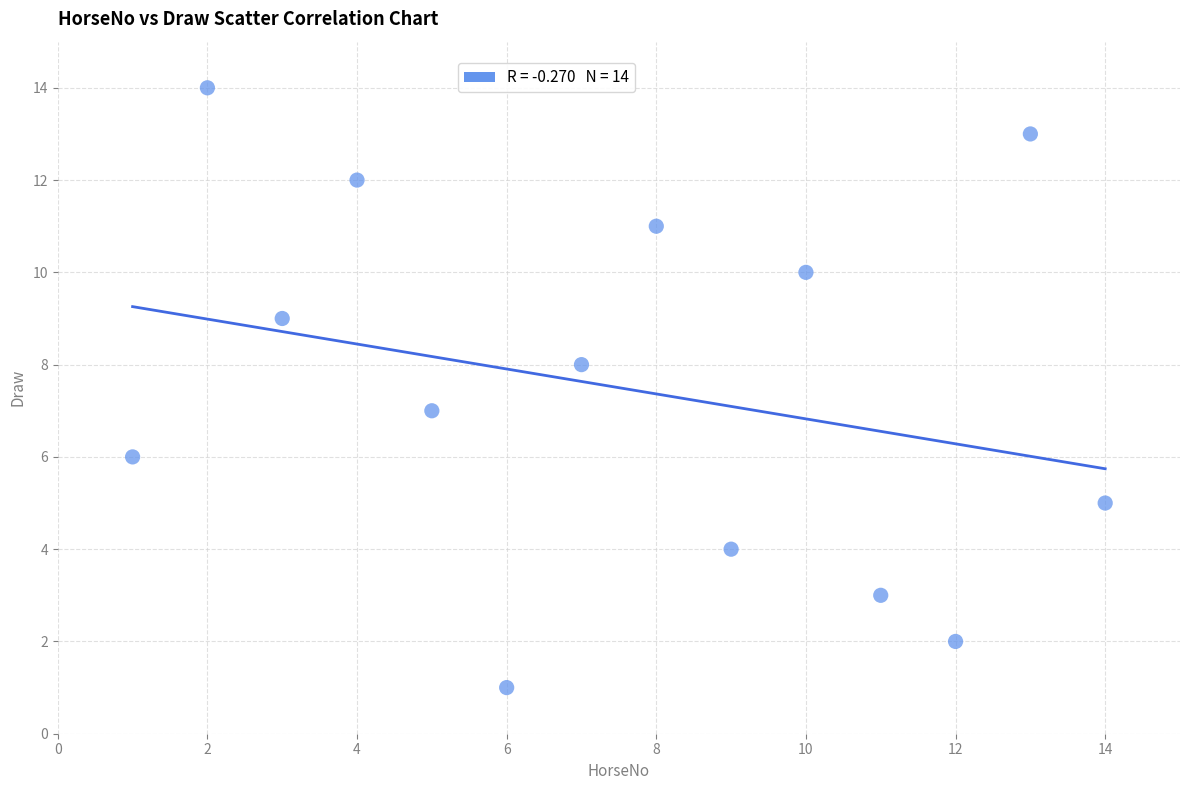

What is the range of Y values (max minus min)?

13